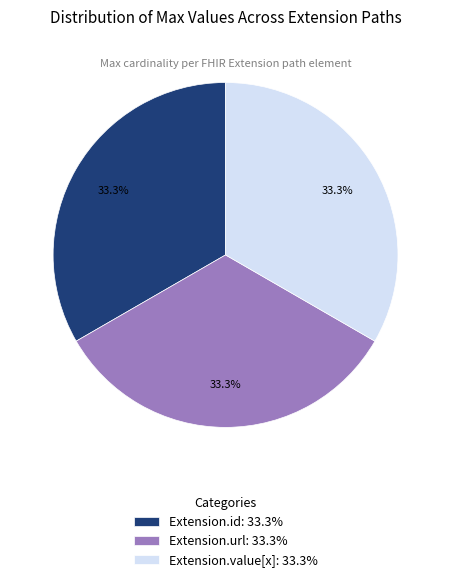

What is the ratio of the value at Extension.id: 33.3% to the value at Extension.url: 33.3%?

1.0